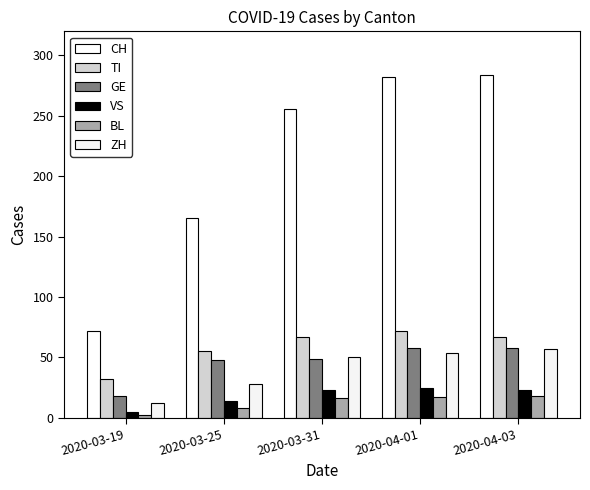

True or false: GE has a value of 18 at 2020-03-19.

True